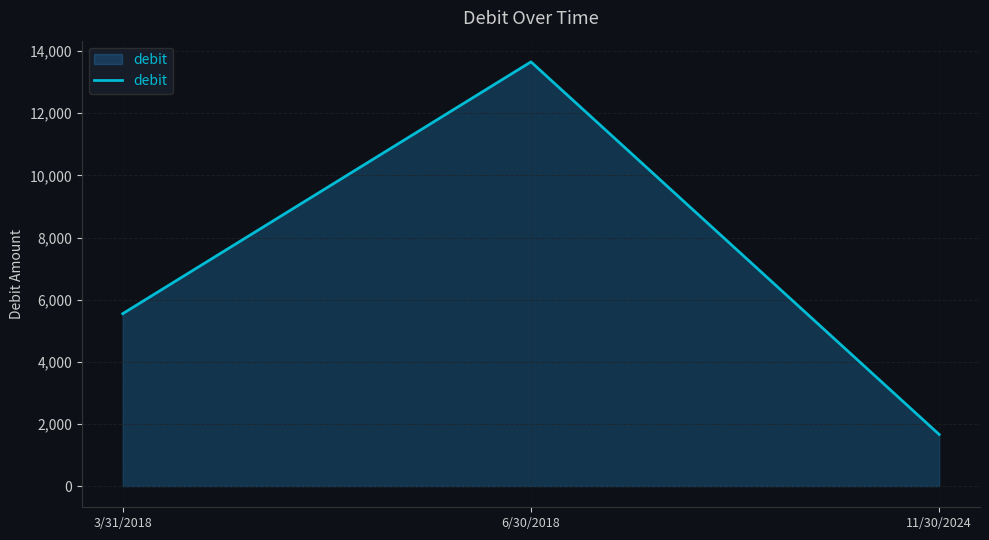

Which category has the highest value across all series?

6/30/2018